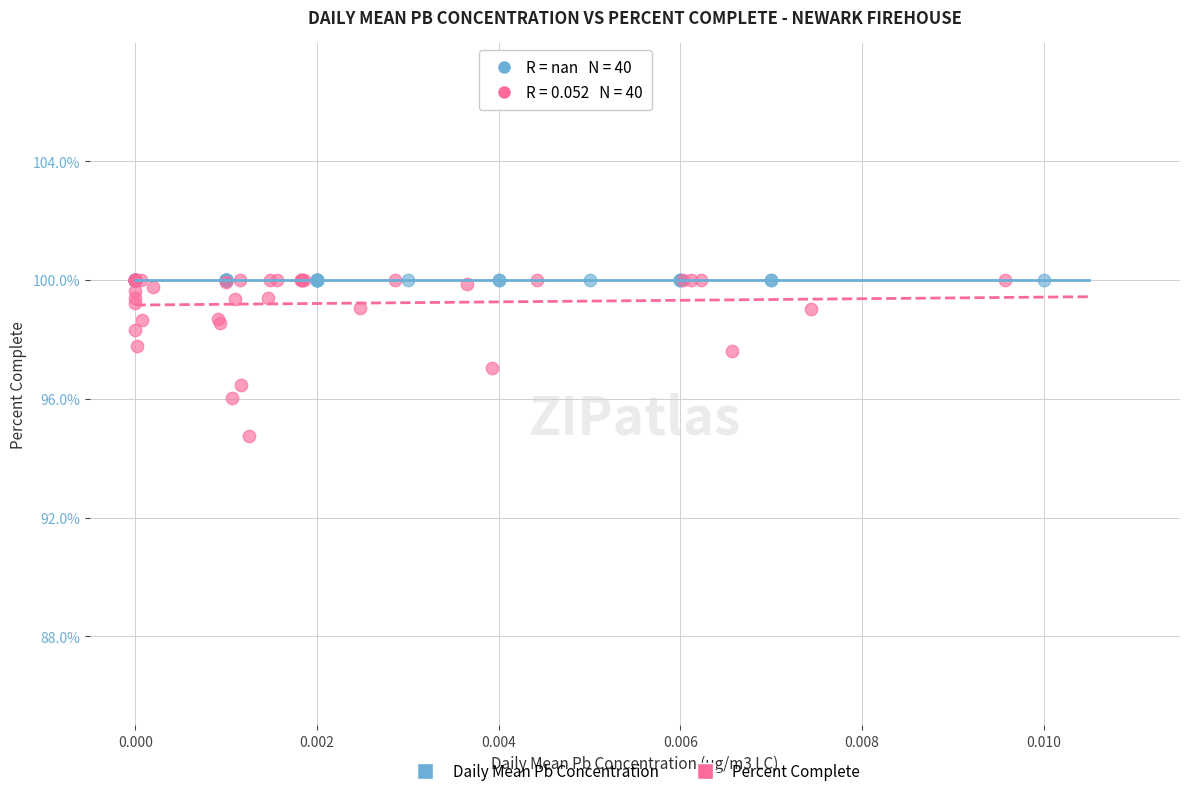

Which series reaches the minimum Y coordinate?

Percent Complete